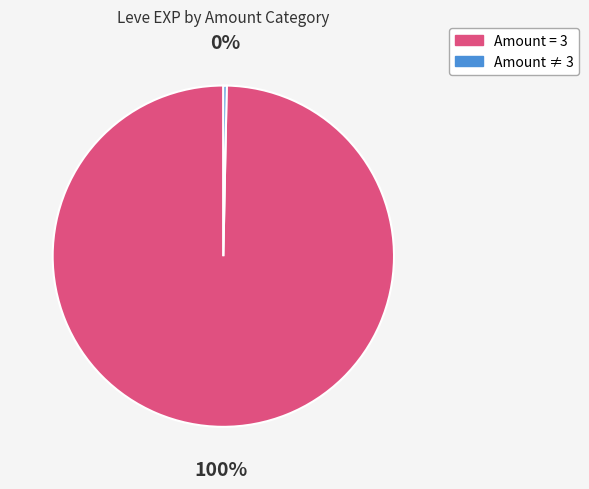

Is there any slice that represents more than half of the pie?

Yes